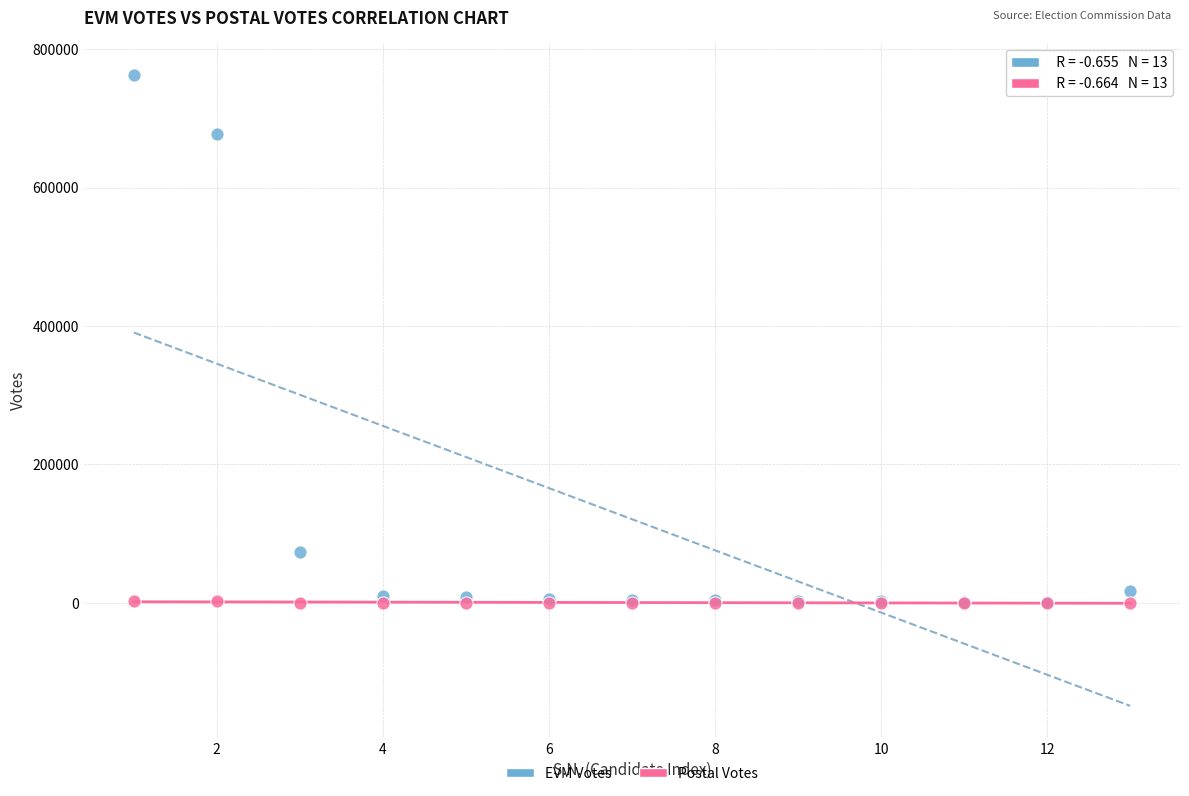

In the EVM Votes series, what Y value is closest to 382208?

677496